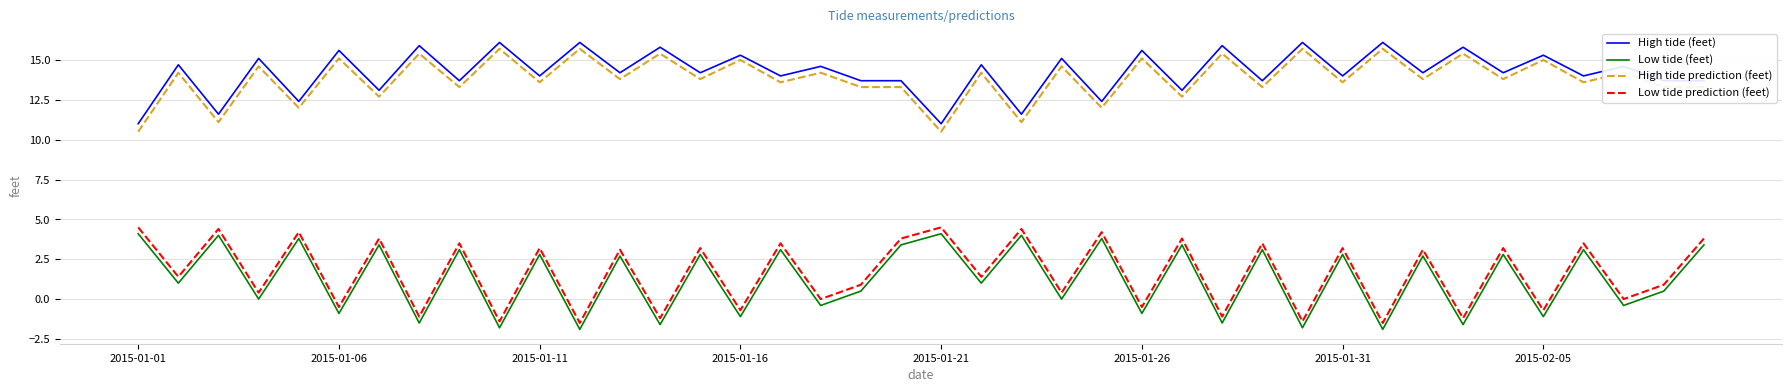

Does the chart have visible grid lines?

Yes